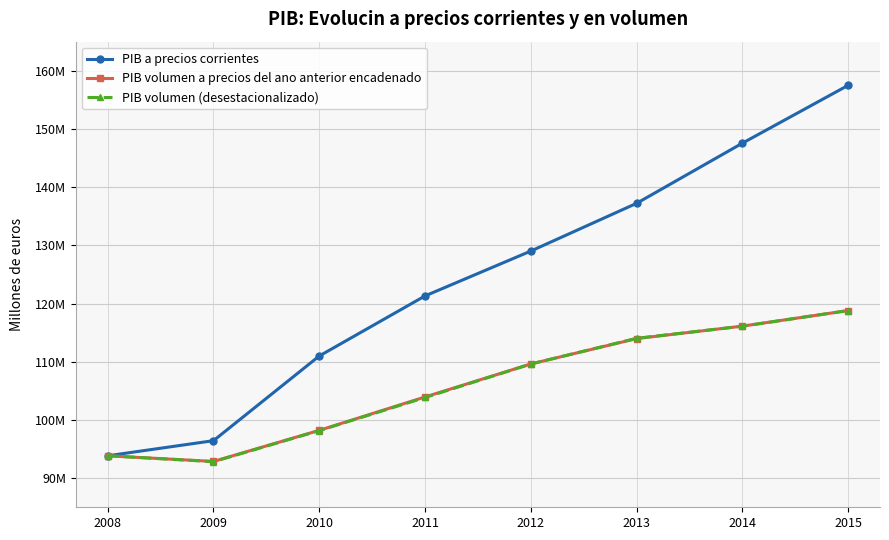

The value of PIB volumen a precios del ano anterior encadenado at 2015 is 118803272. True or false?

True